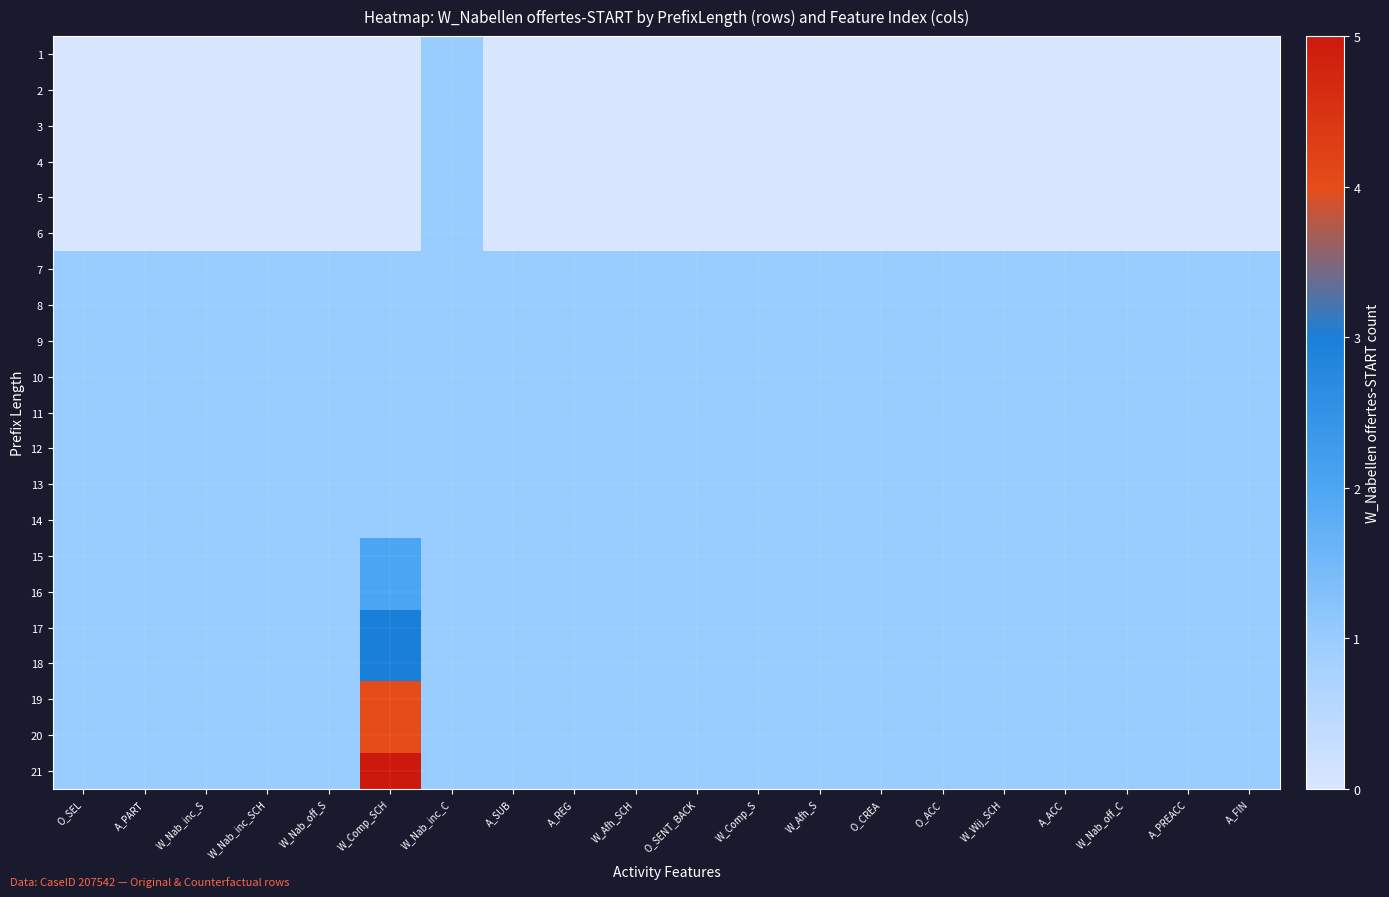

At which category is the sum across all series the highest?

W_Comp_SCH